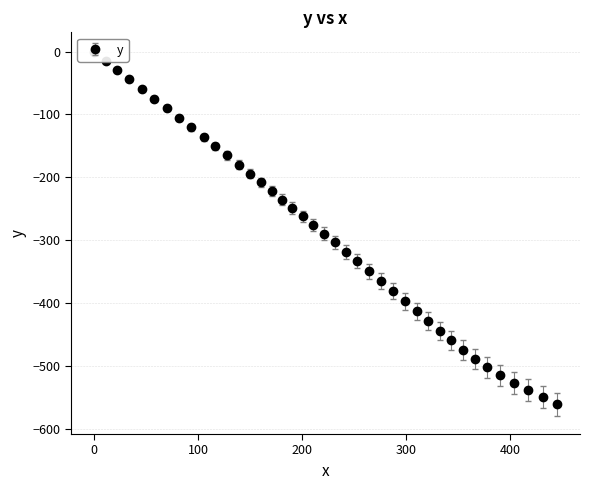

Count the number of categories in the chart.

40